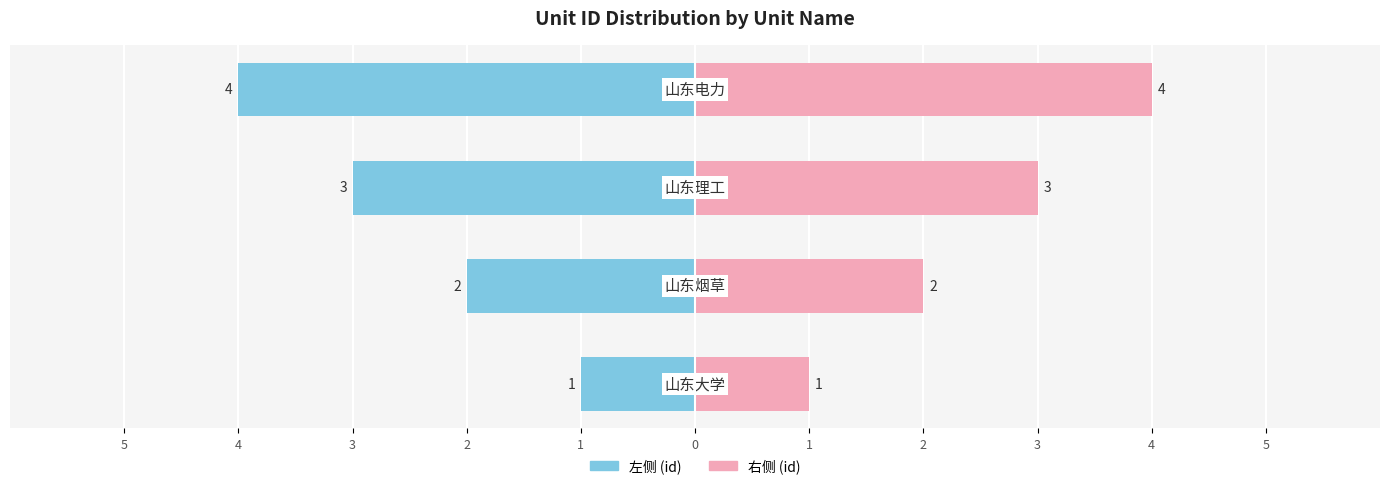

What is the sum of all 右侧 (id) values?

10